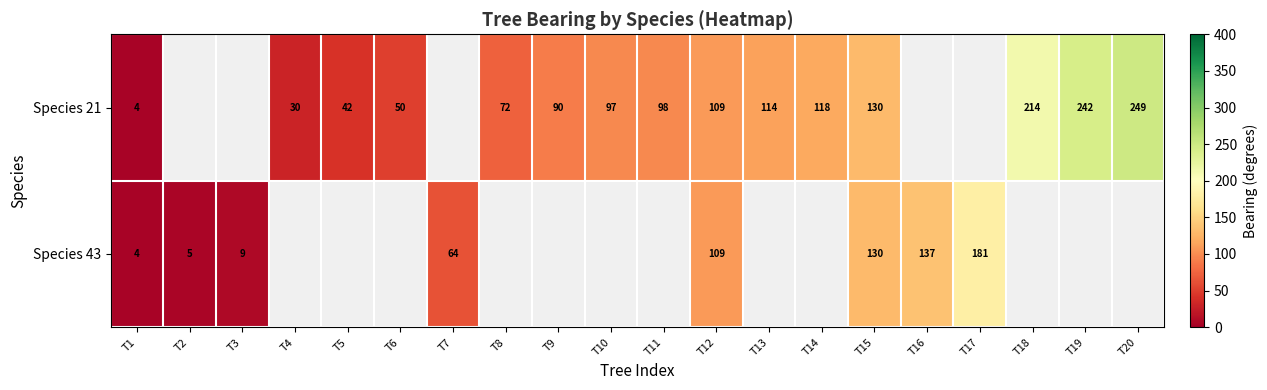

At which category is the sum across all series the highest?

T15